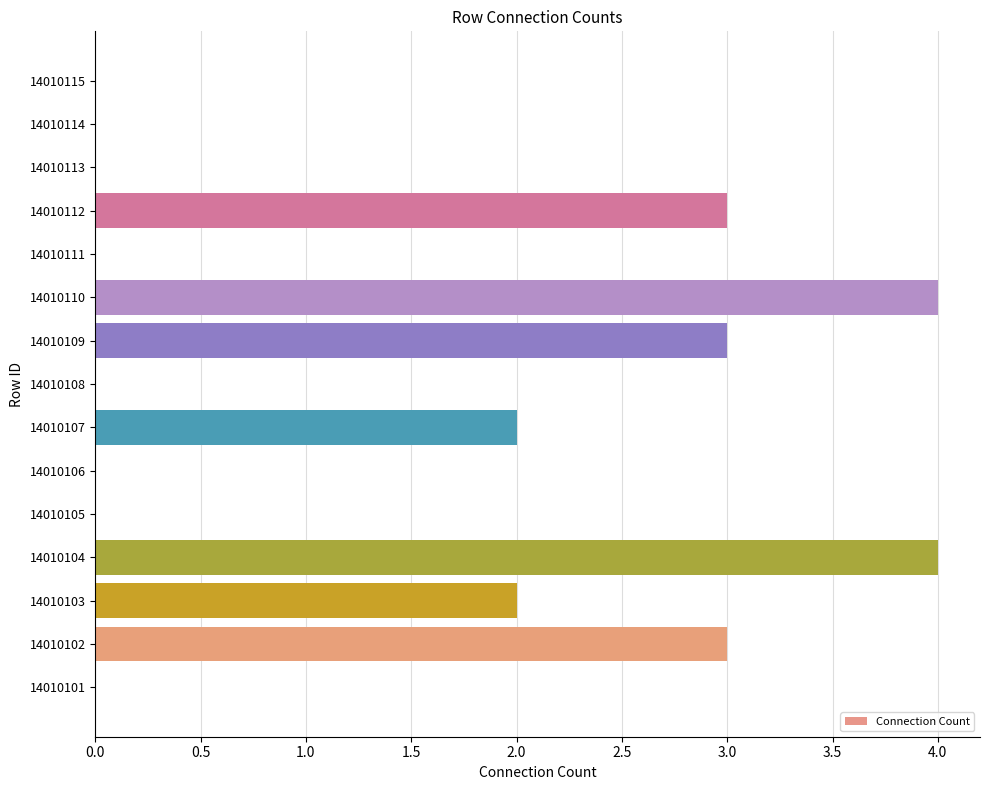

Reading bottom to top, list all the values displayed in this chart.

14010101=0	14010102=3	14010103=2	14010104=4	14010105=0	14010106=0	14010107=2	14010108=0	14010109=3	14010110=4	14010111=0	14010112=3	14010113=0	14010114=0	14010115=0